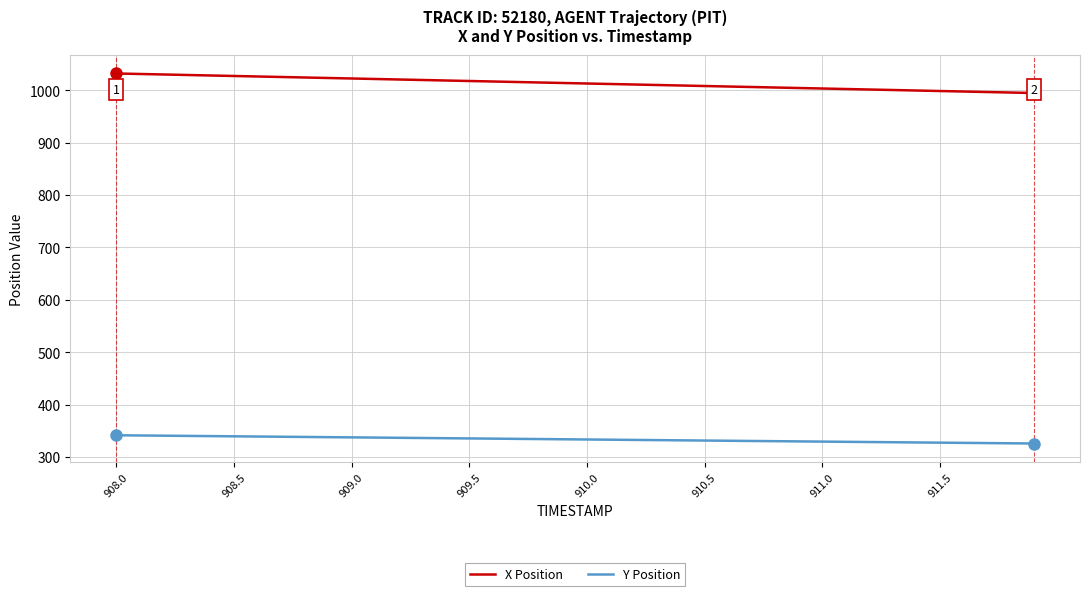

Which series has the largest total across all categories?

X Position